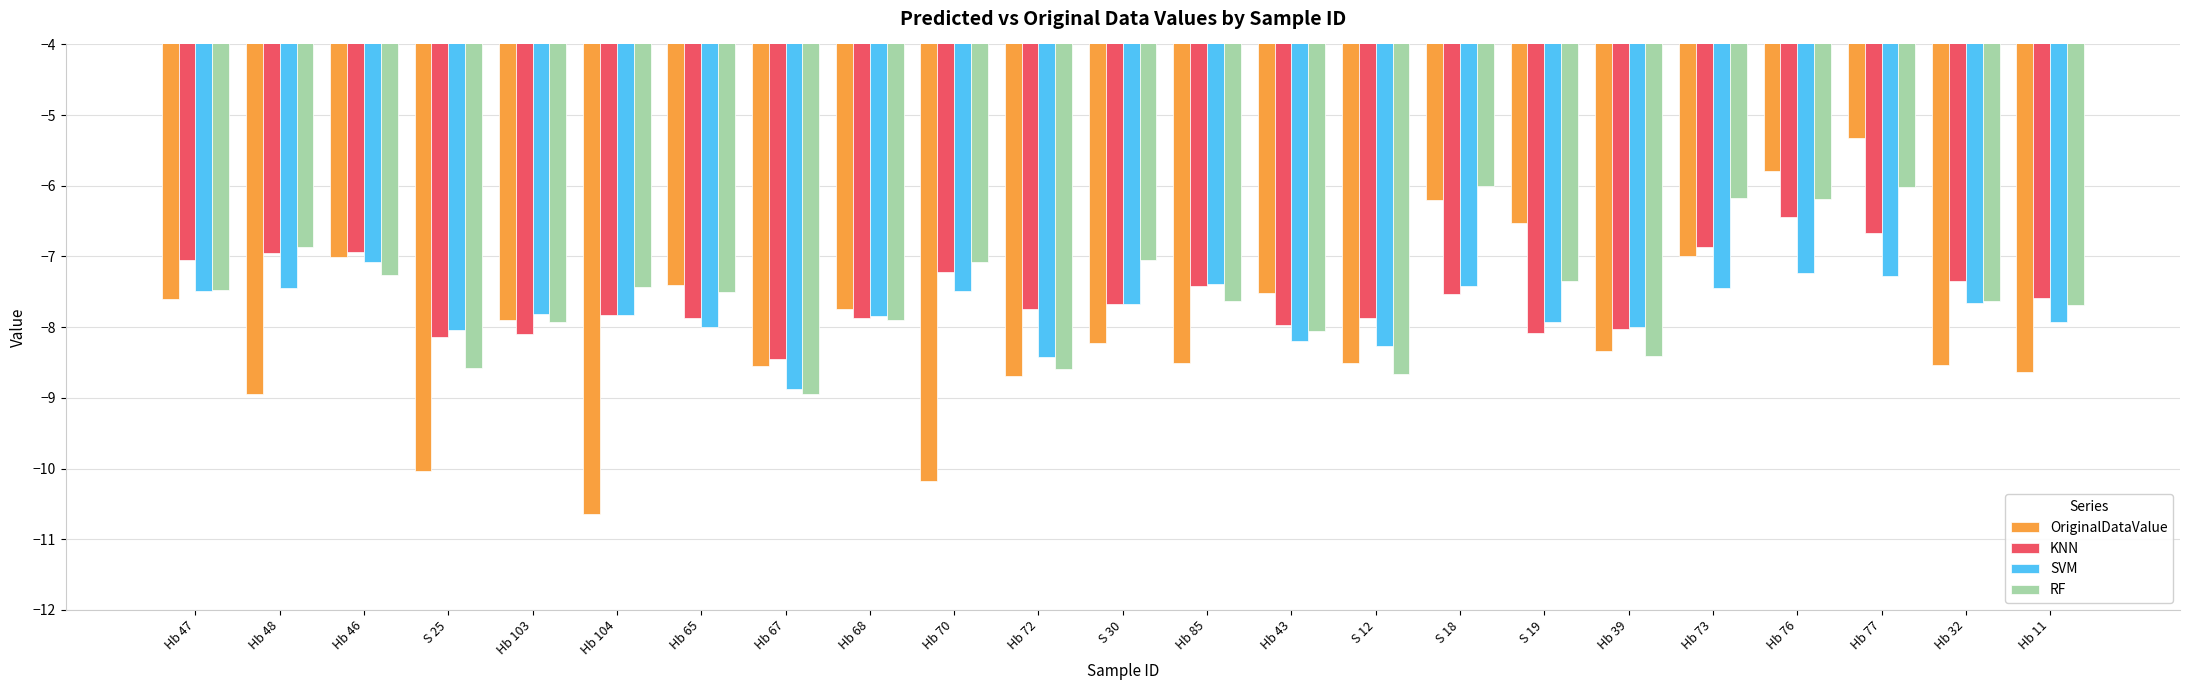

Which category has the highest value in the OriginalDataValue series?

Hb 77